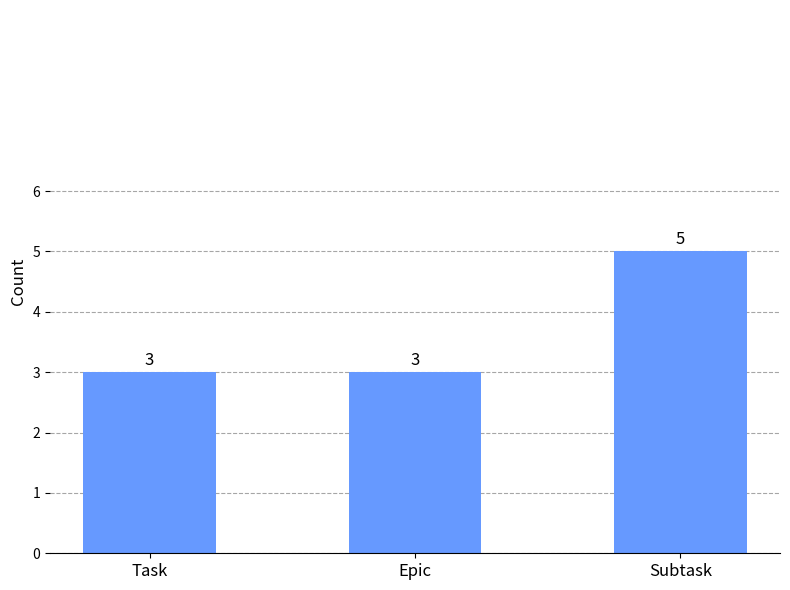

Reading right to left, what are all the values shown in this chart?

Subtask=5	Epic=3	Task=3